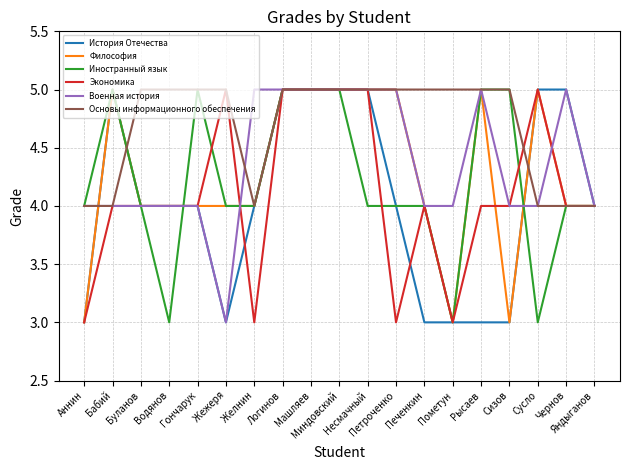

The value of Экономика at Машляев is 5. True or false?

True